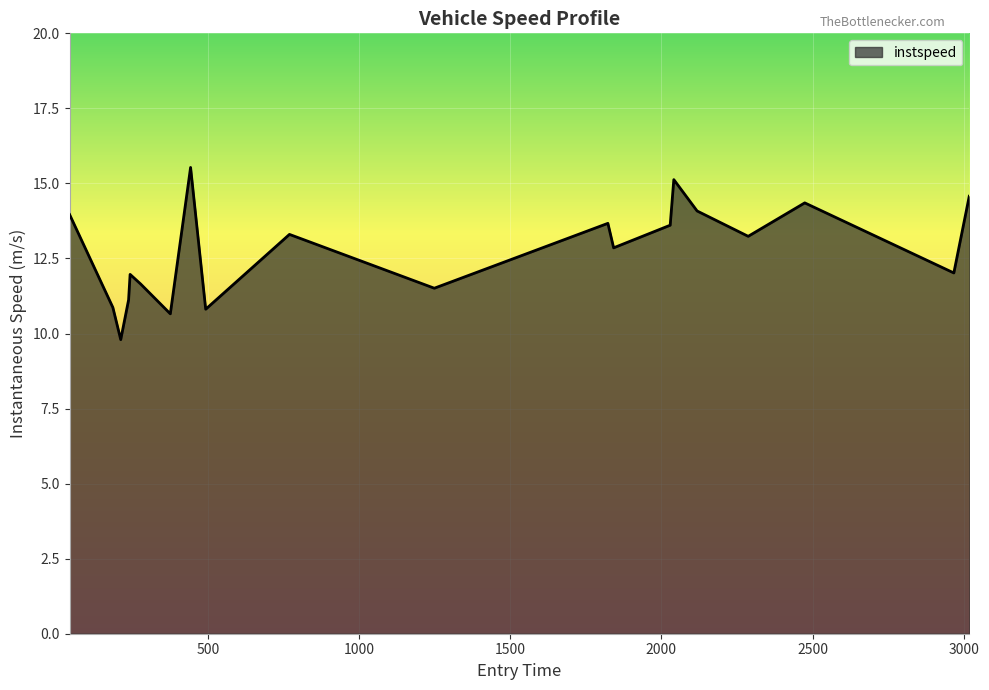

What is the minimum value shown in the chart?

9.8